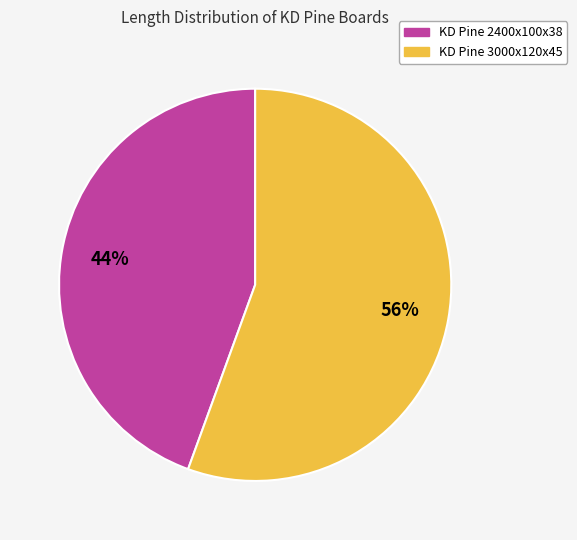

Combined, do KD Pine 2400x100x38 and KD Pine 3000x120x45 account for over 50%?

Yes